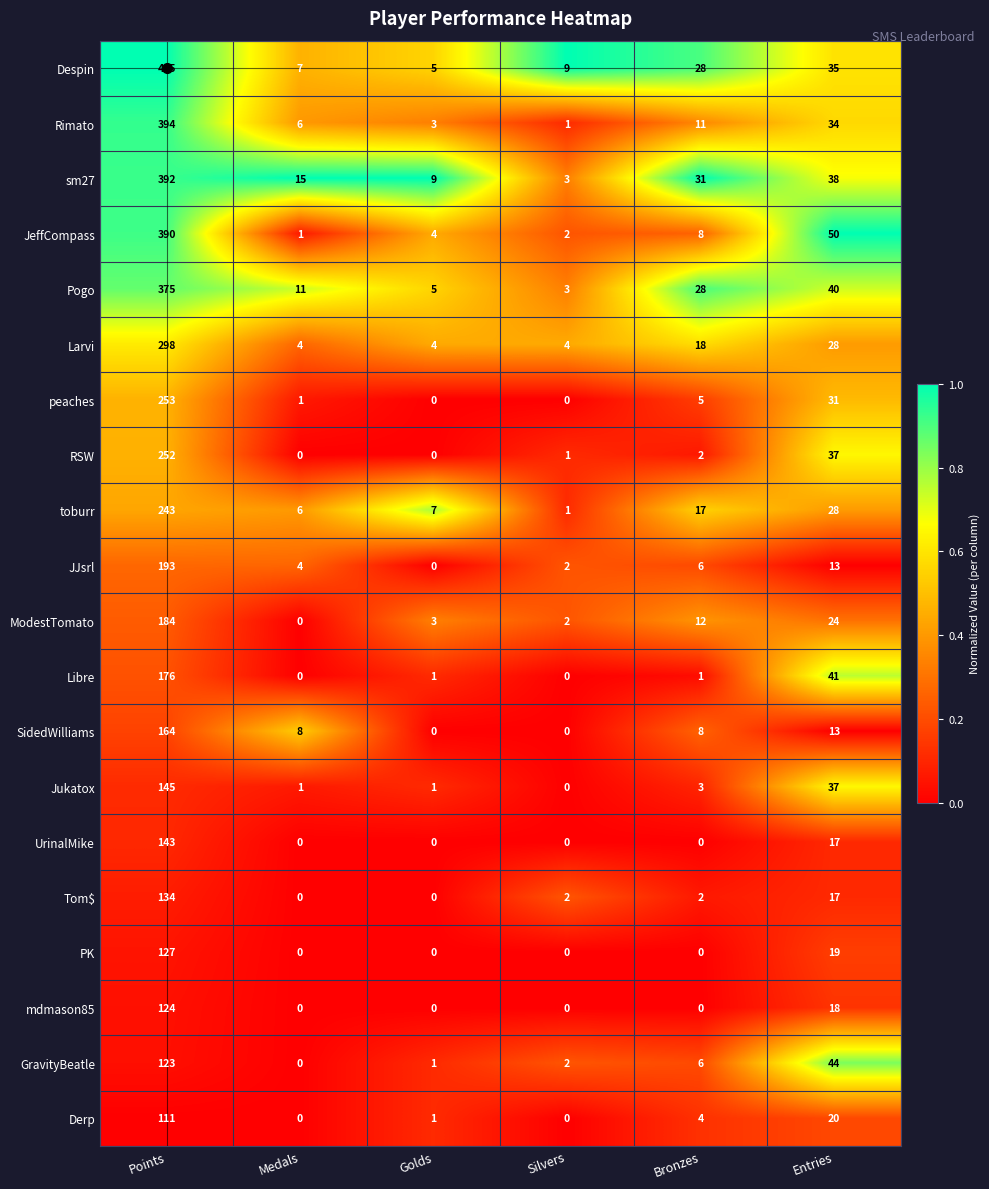

Between Points and Medals, which series saw the biggest shift?

Despin